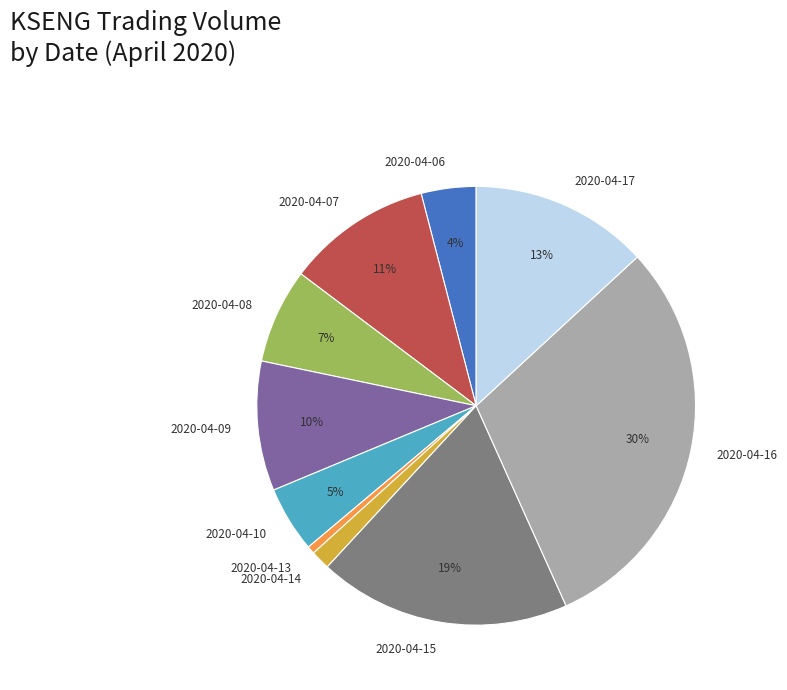

Is the sum of 2020-04-10 and 2020-04-06 greater than half?

No